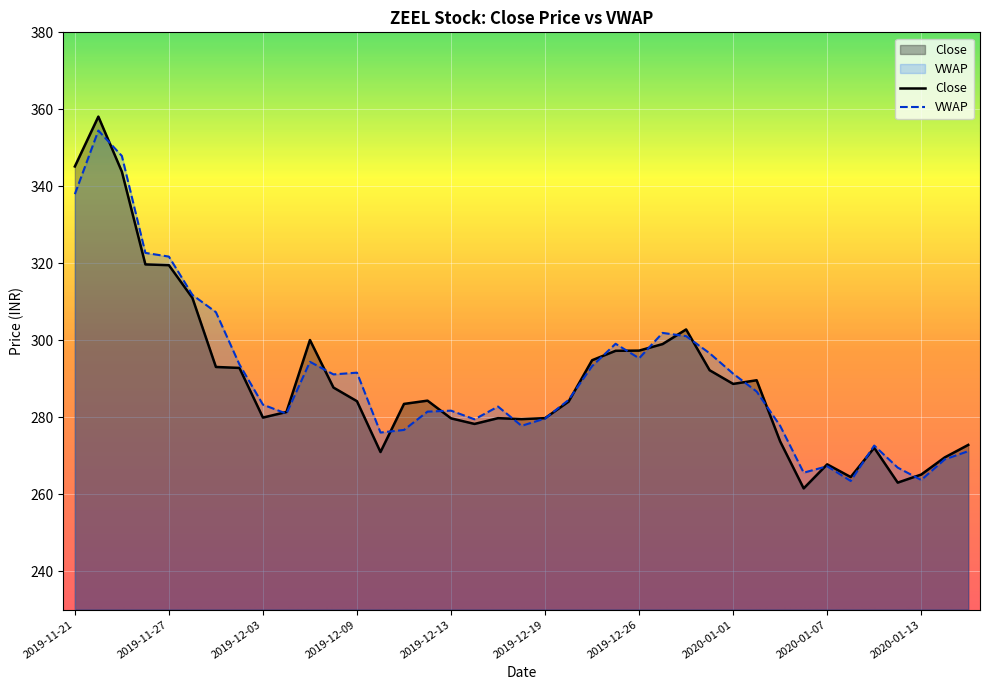

Rank the series by their average value, from lowest to highest.

Close, VWAP